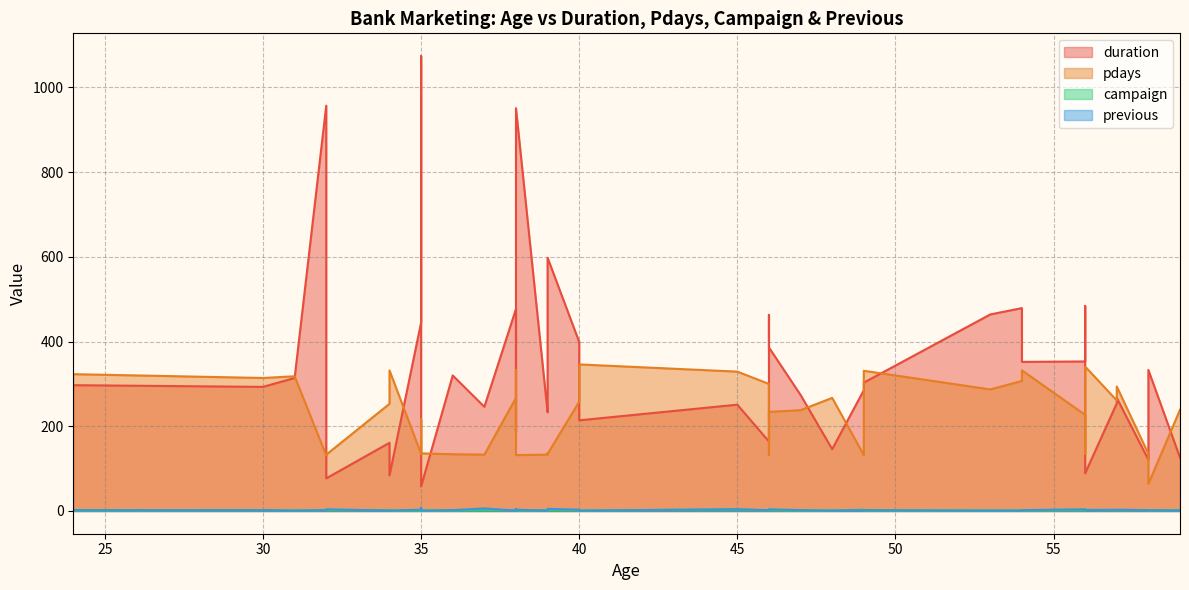

How many series are shown in this chart?

4